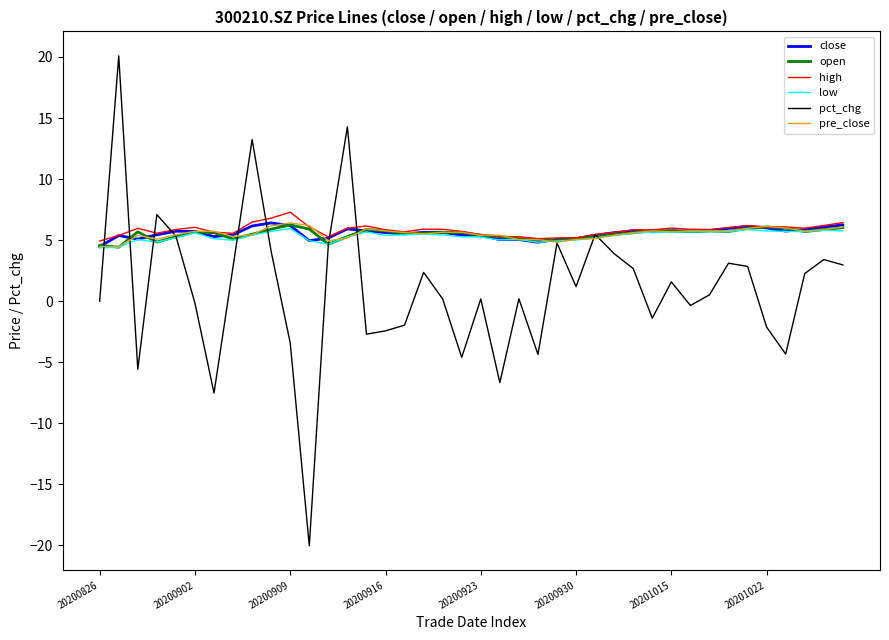

What is the minimum value shown in the chart?

-20.0